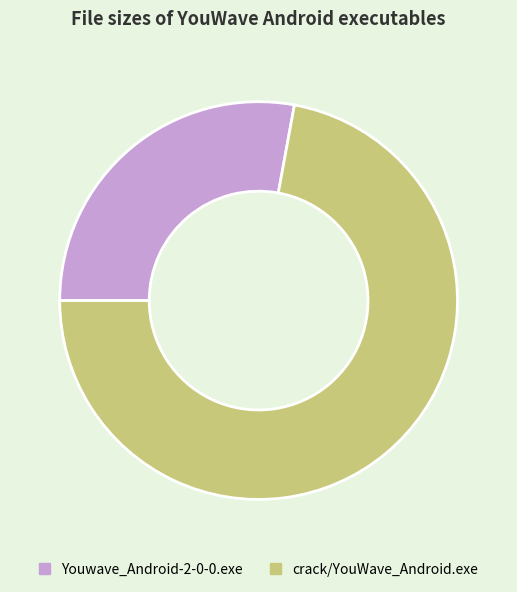

What is the ratio of the value at crack/YouWave_Android.exe to the value at Youwave_Android-2-0-0.exe?

2.6